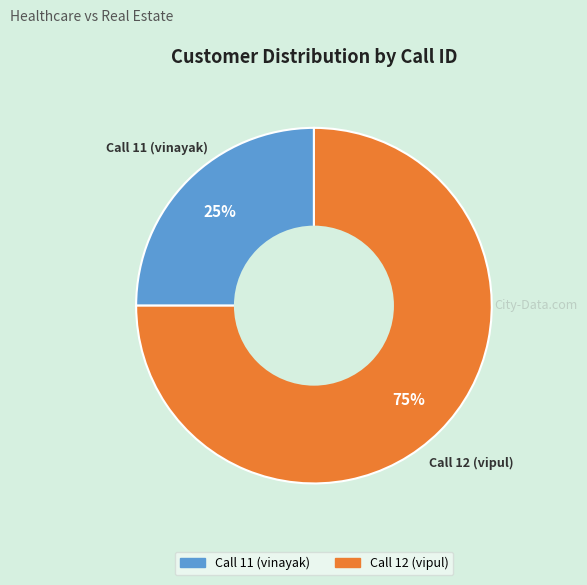

Count the number of slices in the pie.

2